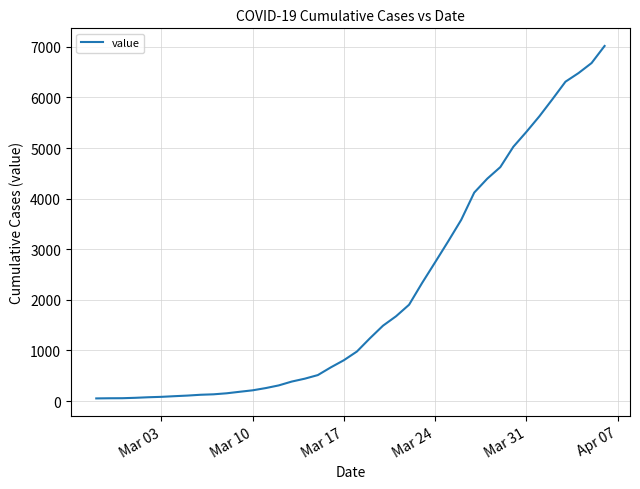

What is the difference between the maximum and minimum values?

6964